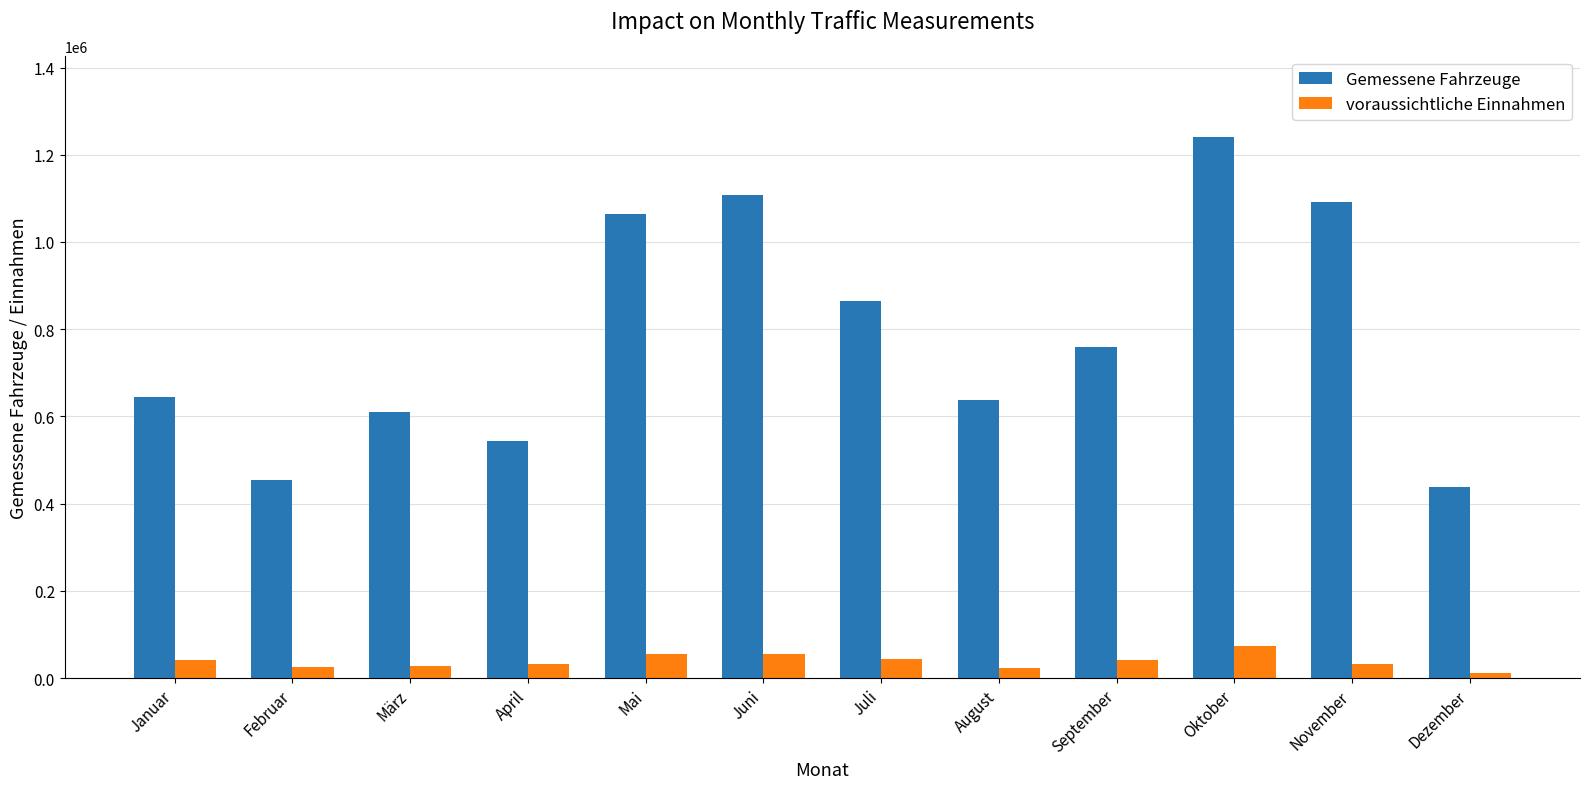

What is the label of the 2nd bar from the right?

November